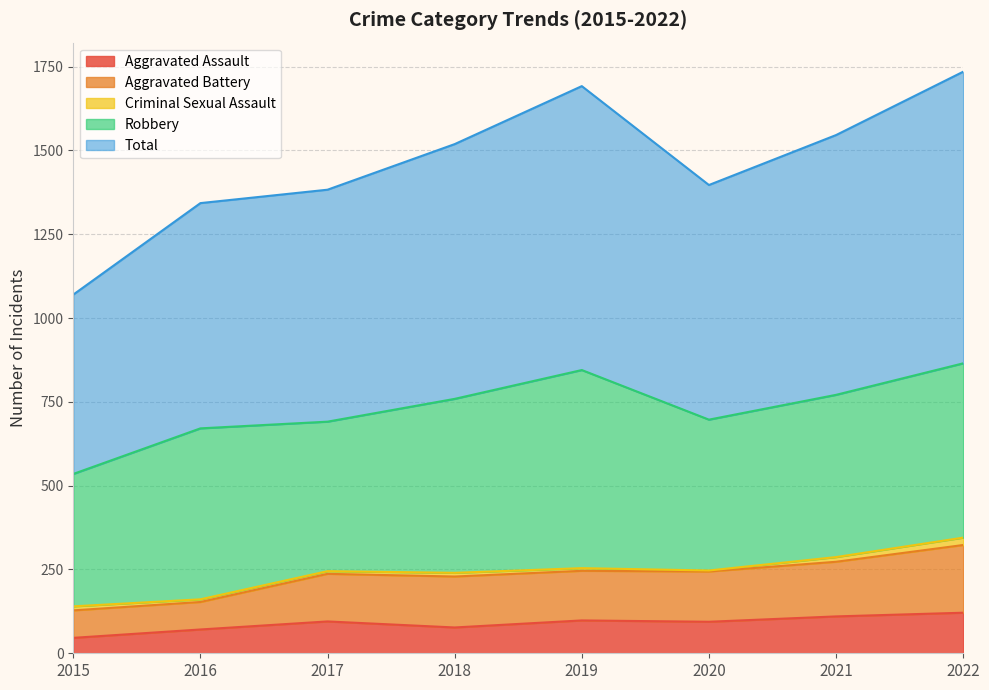

True or false: Aggravated Battery and Total cross at least once.

False